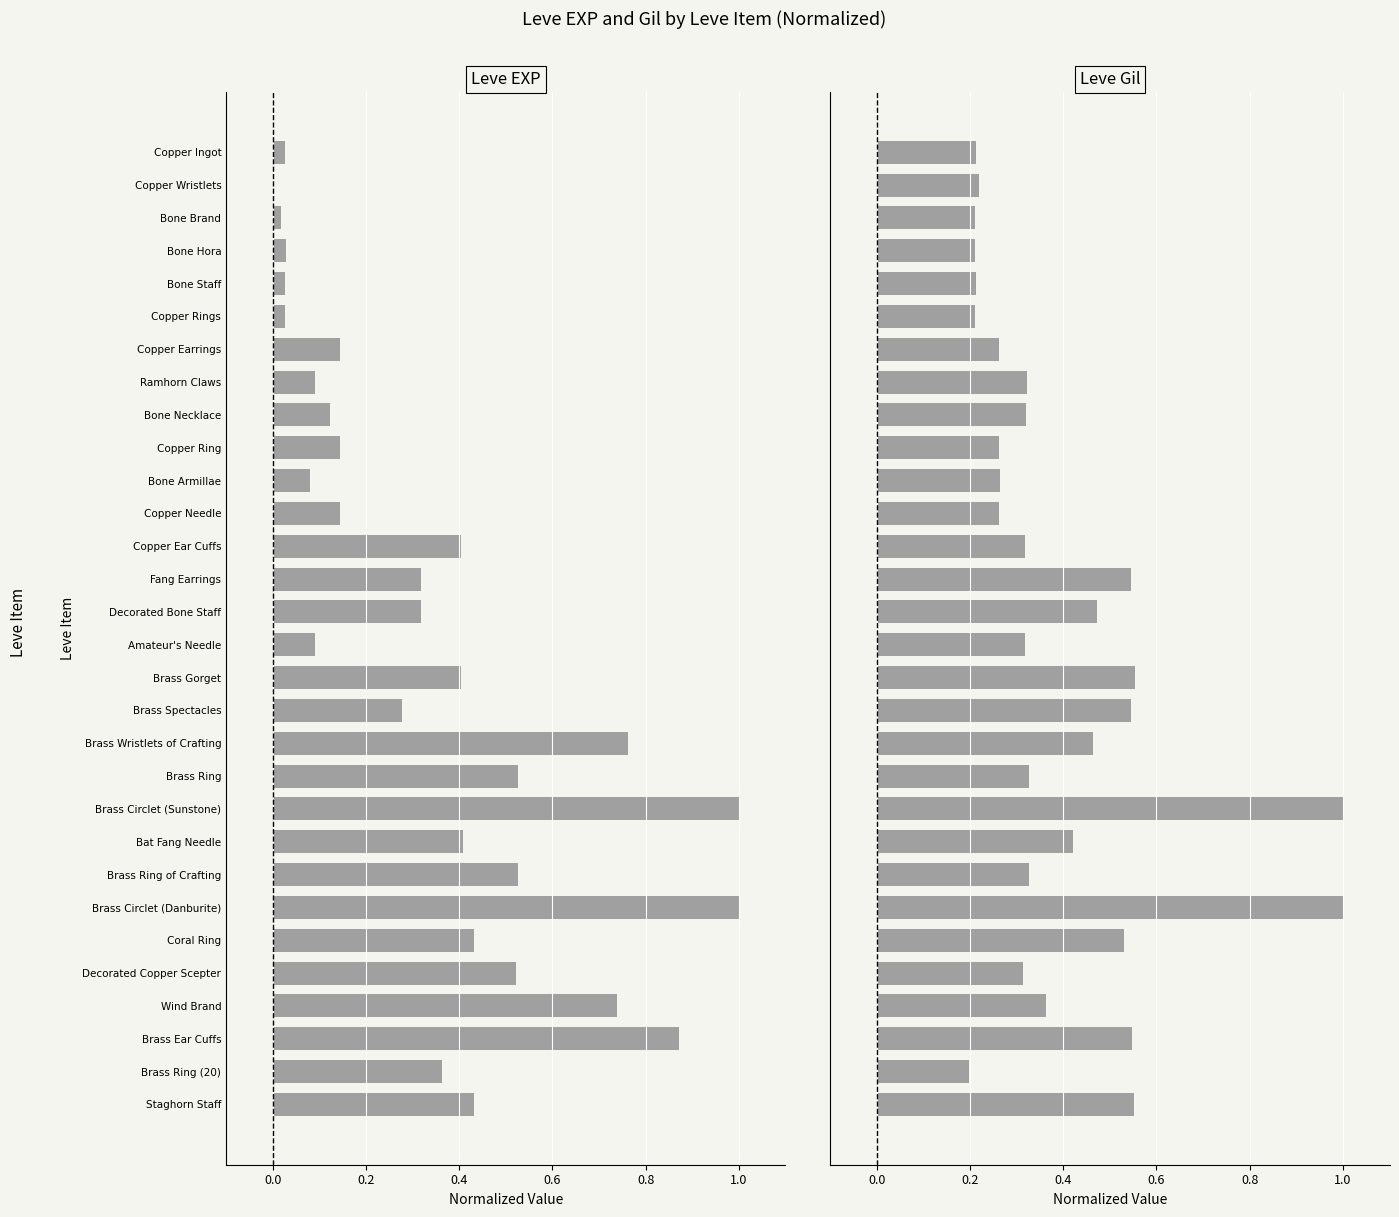

How many bars are there in each group?

2